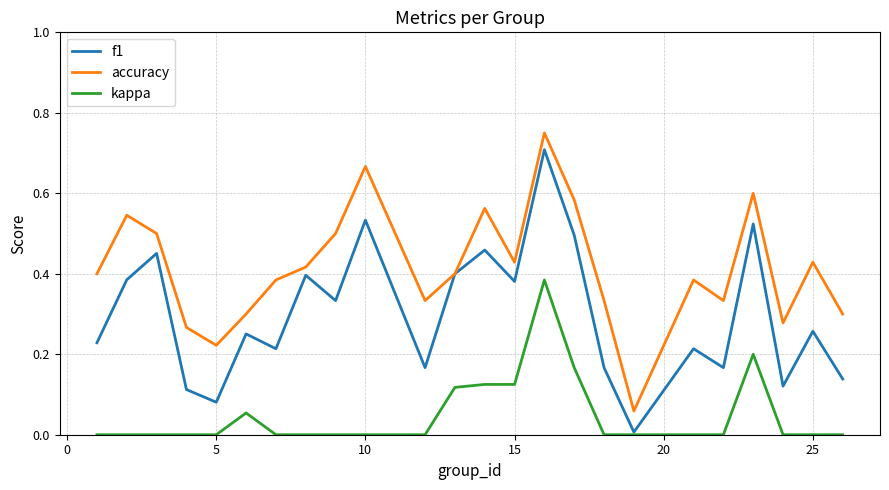

Count the number of data series in this chart.

3